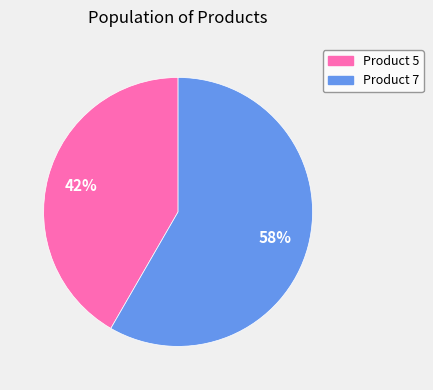

Which category has the biggest portion of the pie?

Product 7